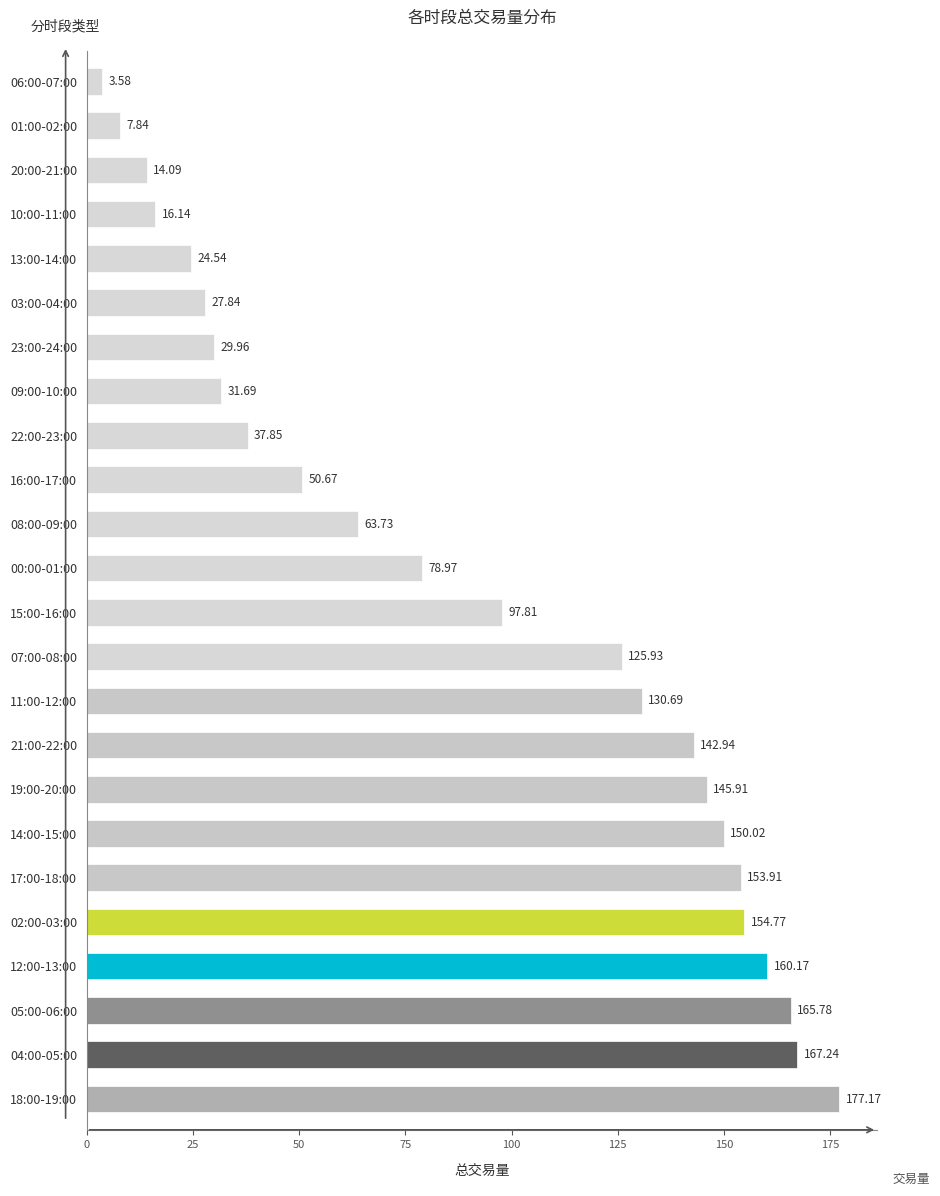

Rank the categories by value from highest to lowest.

18:00-19:00, 04:00-05:00, 05:00-06:00, 12:00-13:00, 02:00-03:00, 17:00-18:00, 14:00-15:00, 19:00-20:00, 21:00-22:00, 11:00-12:00, 07:00-08:00, 15:00-16:00, 00:00-01:00, 08:00-09:00, 16:00-17:00, 22:00-23:00, 09:00-10:00, 23:00-24:00, 03:00-04:00, 13:00-14:00, 10:00-11:00, 20:00-21:00, 01:00-02:00, 06:00-07:00